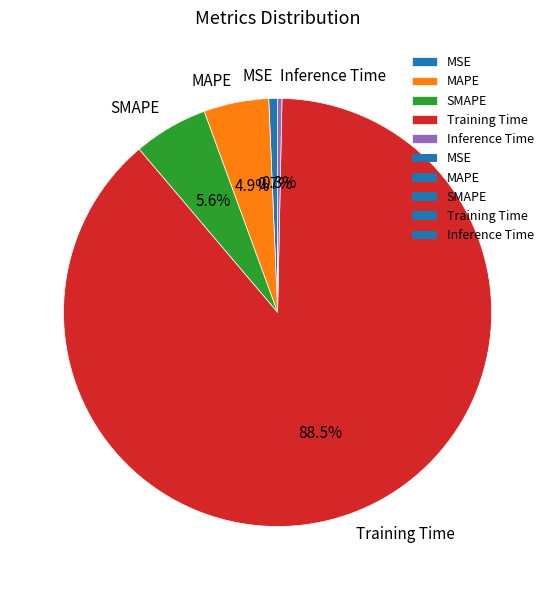

Does MSE represent more than half of the total?

No